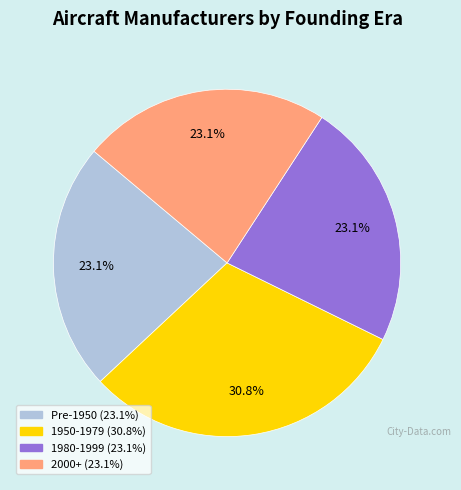

Is there a majority slice in this chart?

No